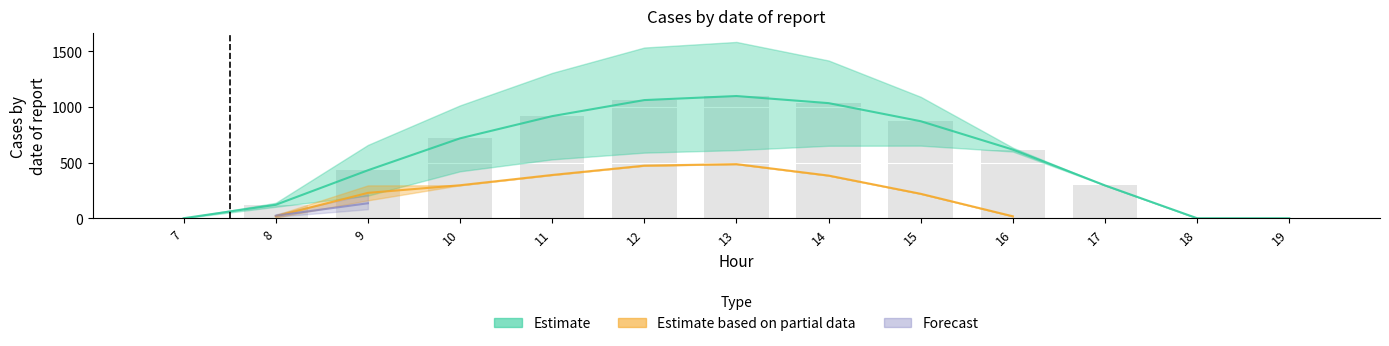

Reading right to left, list all the values displayed in this chart.

row_0: 19=0.0	18=0.0	17=294.5	16=615.9	15=870.6	14=1032.9	13=1096.7	12=1060.3	11=916.2	10=716.9	9=430.3	8=120.6	7=0.0
row_1: 19=0.0	18=0.0	17=0.0	16=17.3	15=219.2	14=382.7	13=485.4	12=471.7	11=388.1	10=295.9	9=227.5	8=17.7	7=0.0
row_2: 19=0.0	18=0.0	17=0.0	16=0.0	15=0.0	14=0.0	13=0.0	12=0.0	11=0.0	10=0.0	9=134.2	8=22.3	7=0.0